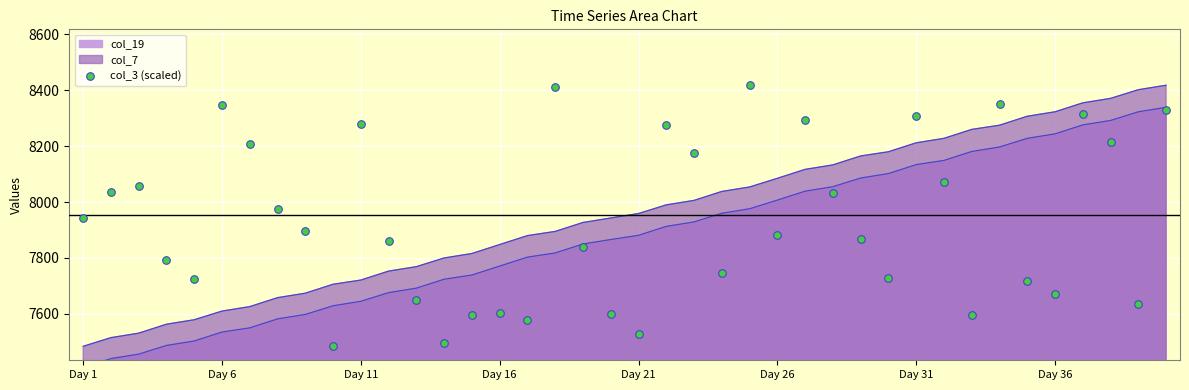

What is the ratio of the value at 26 to the value at 33?

1.0